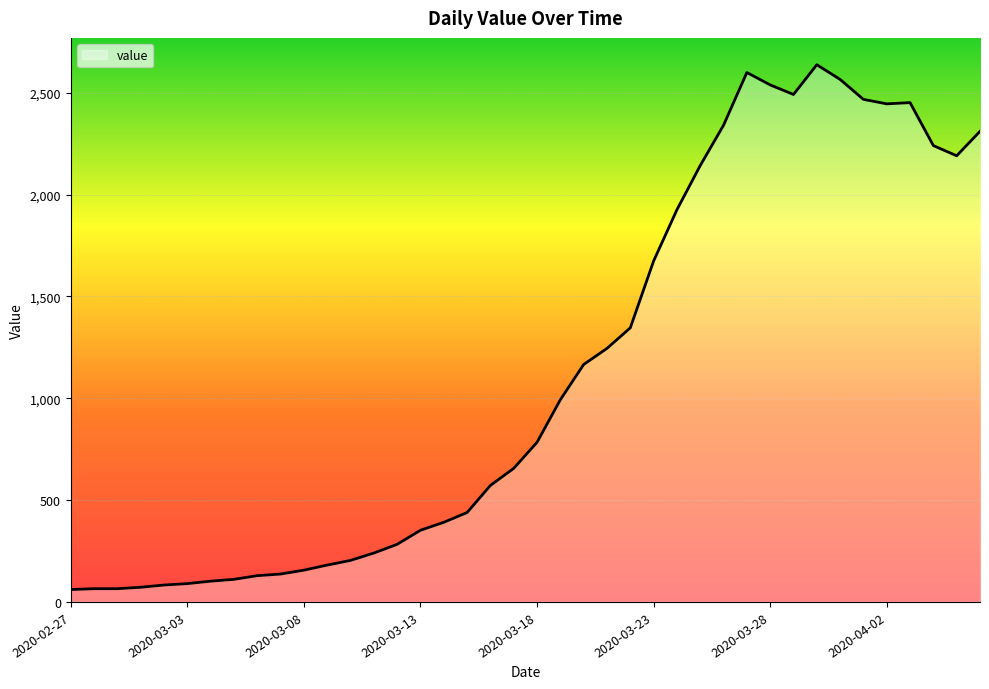

What is the greatest value displayed?

2638